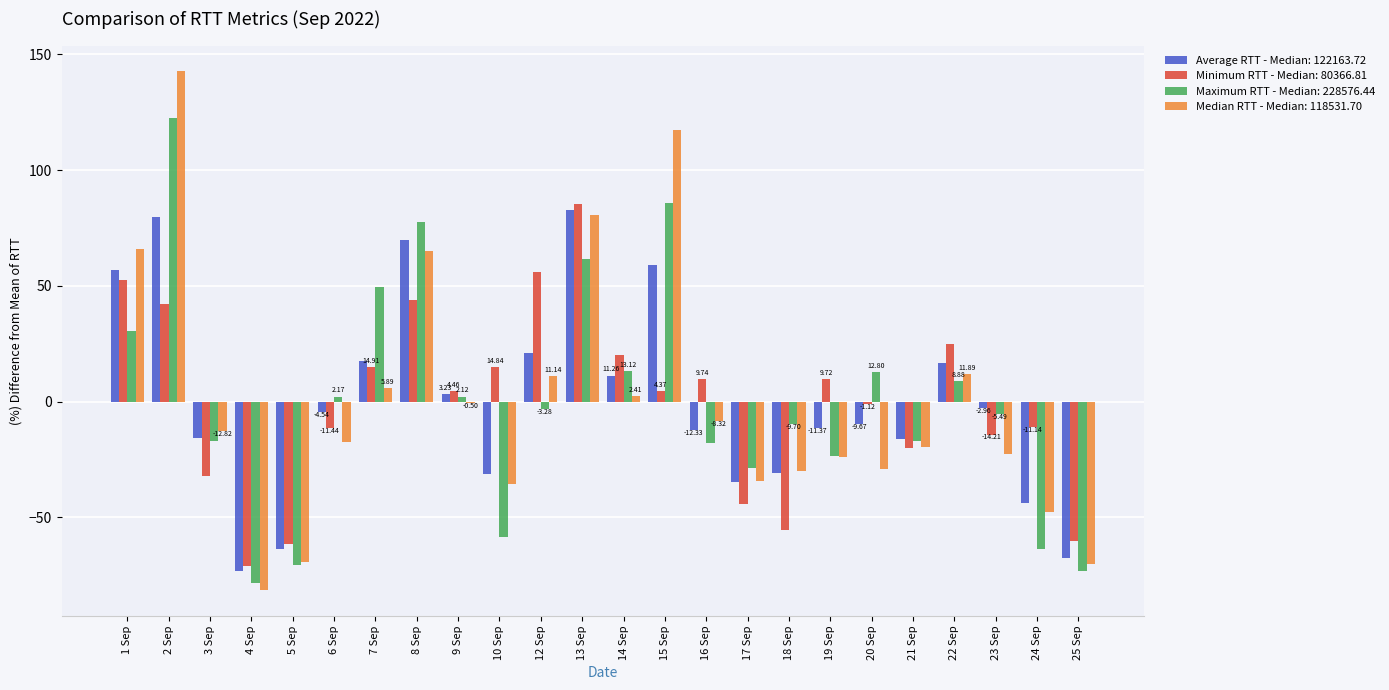

Which series changed the most between 22 Sep and 25 Sep?

Minimum RTT - Median: 80366.81